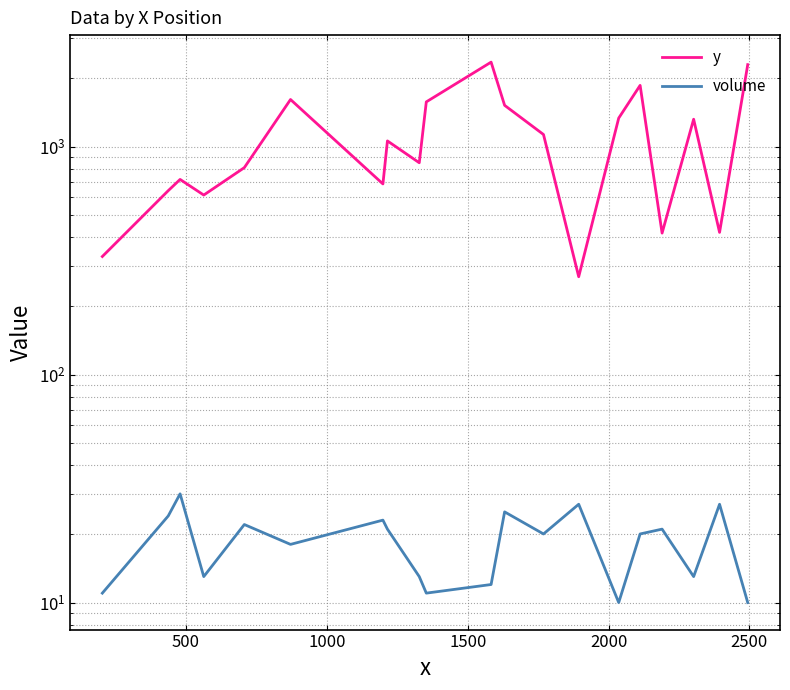

Which series has the widest spread of values?

y